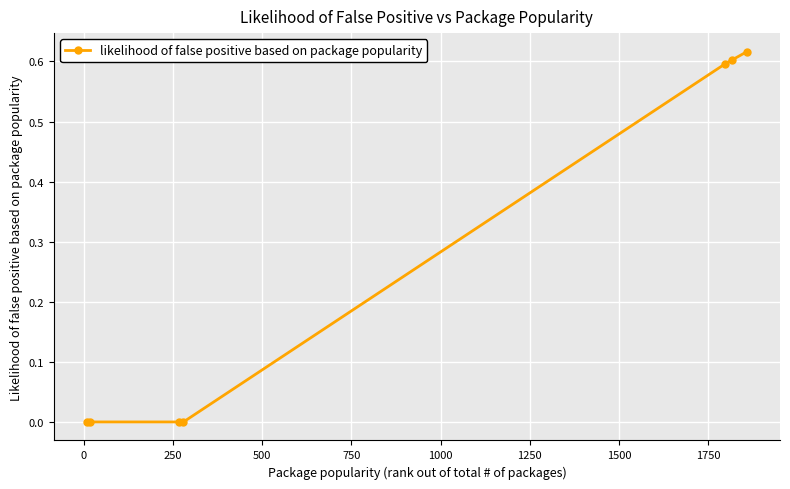

What is the greatest value displayed?

0.6